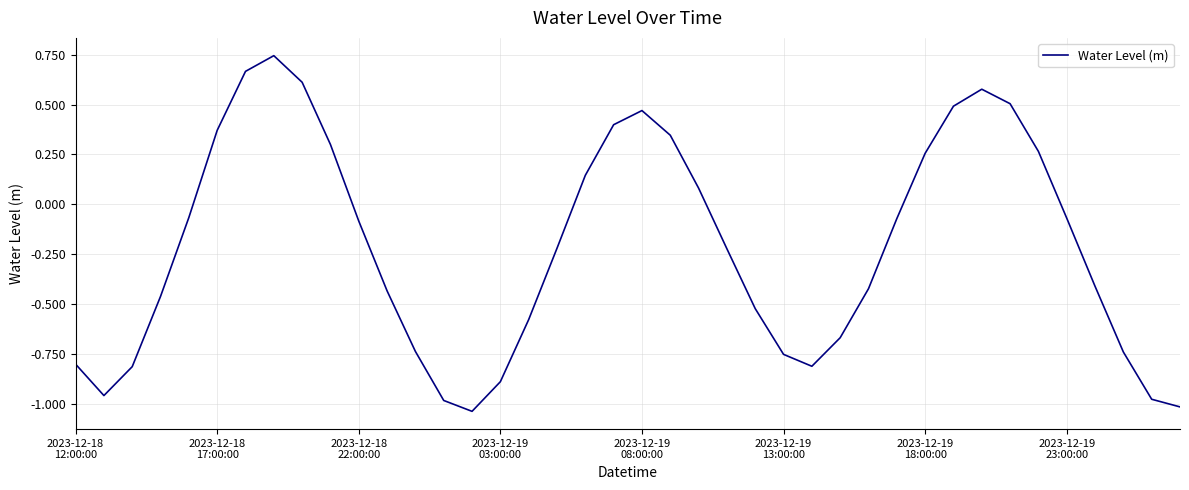

How many lines are shown in the chart?

1